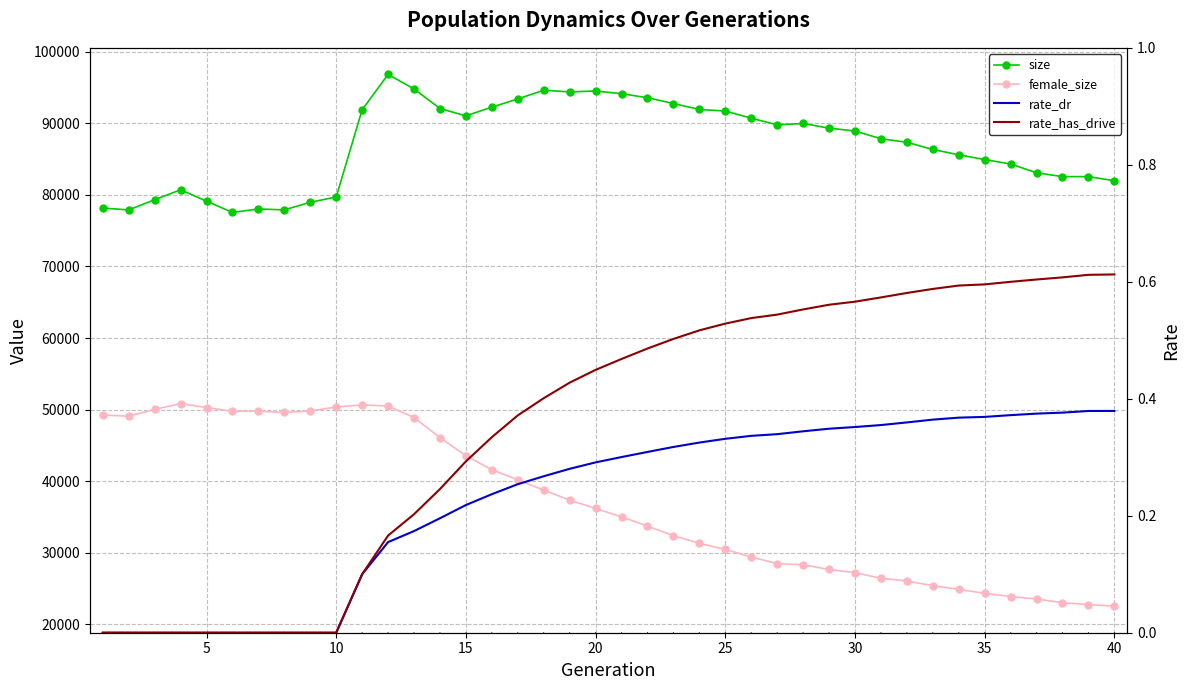

Reading right to left, transcribe all the data shown in this chart.

size: 81970.0	82545.0	82544.0	83081.0	84311.0	84925.0	85597.0	86337.0	87347.0	87839.0	88912.0	89319.0	89965.0	89779.0	90706.0	91710.0	91926.0	92756.0	93564.0	94130.0	94504.0	94377.0	94615.0	93396.0	92251.0	91031.0	92058.0	94787.0	96820.0	91886.0	79699.0	78962.0	77902.0	78027.0	77541.0	79117.0	80702.0	79319.0	77892.0	78158.0
female_size: 22553.0	22769.0	23032.0	23550.0	23898.0	24345.0	24898.0	25410.0	26072.0	26455.0	27217.0	27679.0	28321.0	28505.0	29411.0	30474.0	31326.0	32399.0	33735.0	35014.0	36207.0	37364.0	38753.0	40181.0	41610.0	43546.0	46098.0	48897.0	50497.0	50669.0	50359.0	49824.0	49600.0	49782.0	49768.0	50289.0	50844.0	50030.0	49087.0	49237.0
rate_dr: 0.4	0.4	0.4	0.4	0.4	0.4	0.4	0.4	0.4	0.4	0.4	0.3	0.3	0.3	0.3	0.3	0.3	0.3	0.3	0.3	0.3	0.3	0.3	0.3	0.2	0.2	0.2	0.2	0.2	0.1	0.0	0.0	0.0	0.0	0.0	0.0	0.0	0.0	0.0	0.0
rate_has_drive: 0.6	0.6	0.6	0.6	0.6	0.6	0.6	0.6	0.6	0.6	0.6	0.6	0.6	0.5	0.5	0.5	0.5	0.5	0.5	0.5	0.4	0.4	0.4	0.4	0.3	0.3	0.2	0.2	0.2	0.1	0.0	0.0	0.0	0.0	0.0	0.0	0.0	0.0	0.0	0.0